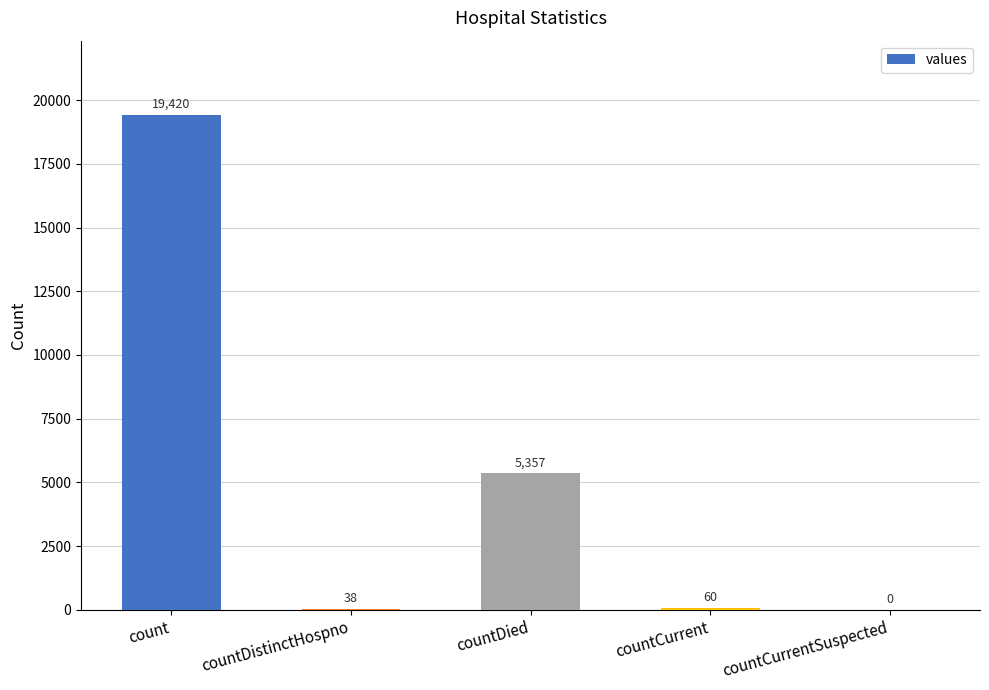

What is the sum of all values?

24875